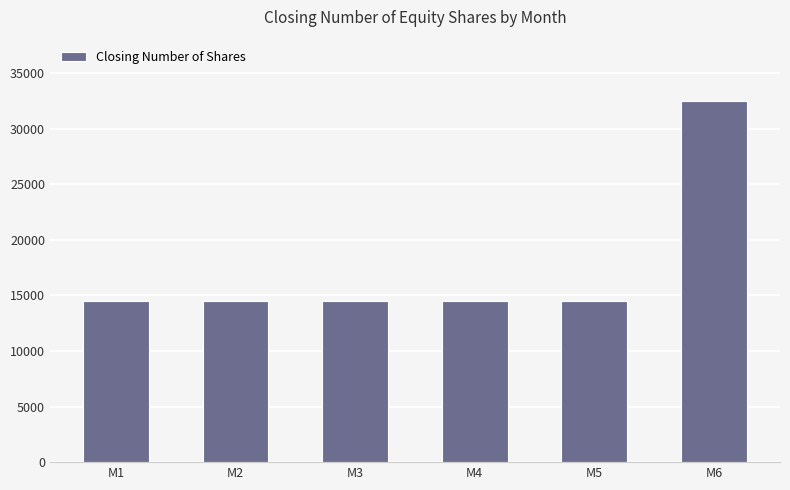

The value at M3 is 14500. True or false?

True